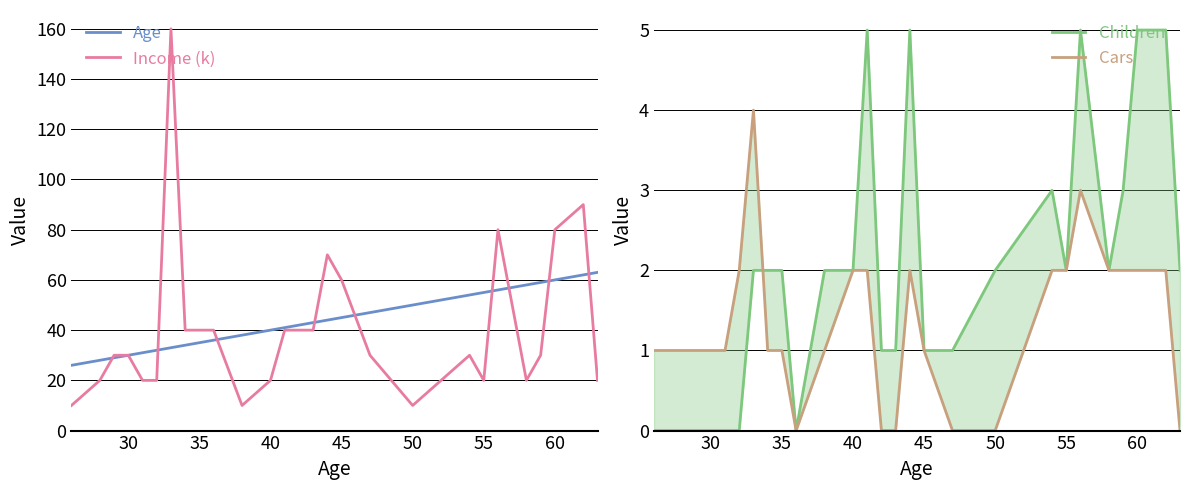

What is the lowest value of the Income (k) series?

10